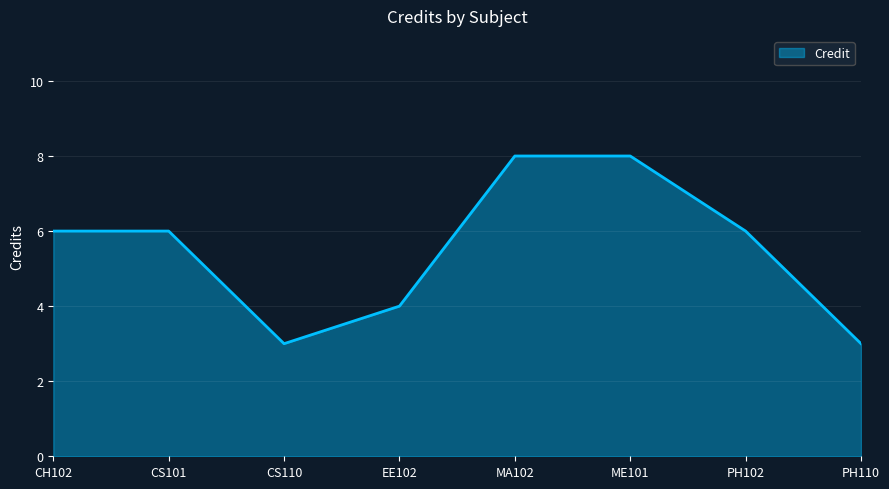

What is the smallest value displayed?

3